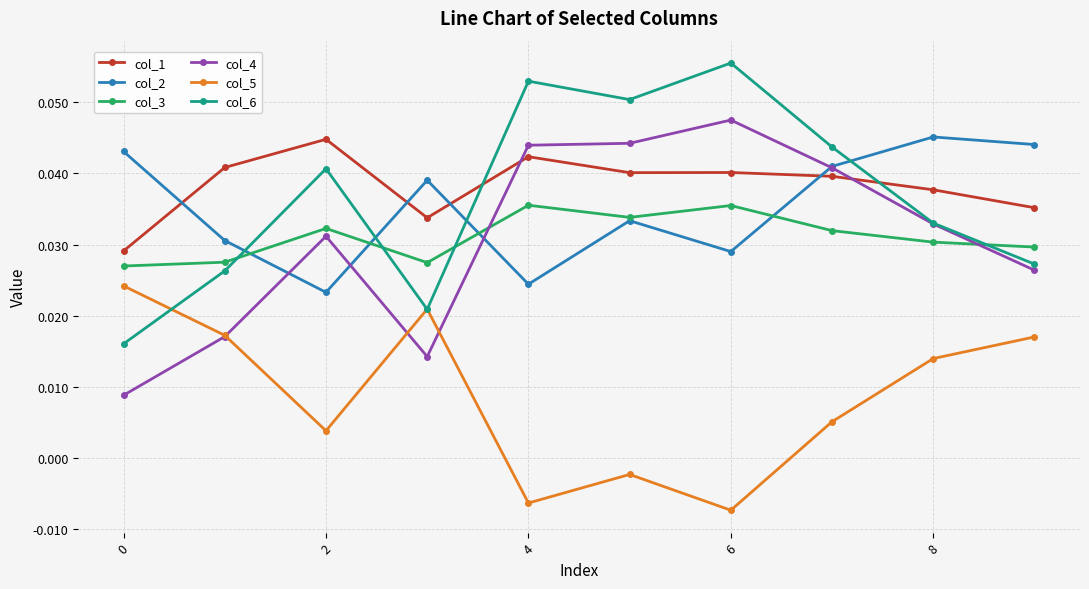

How many lines are shown in the chart?

6